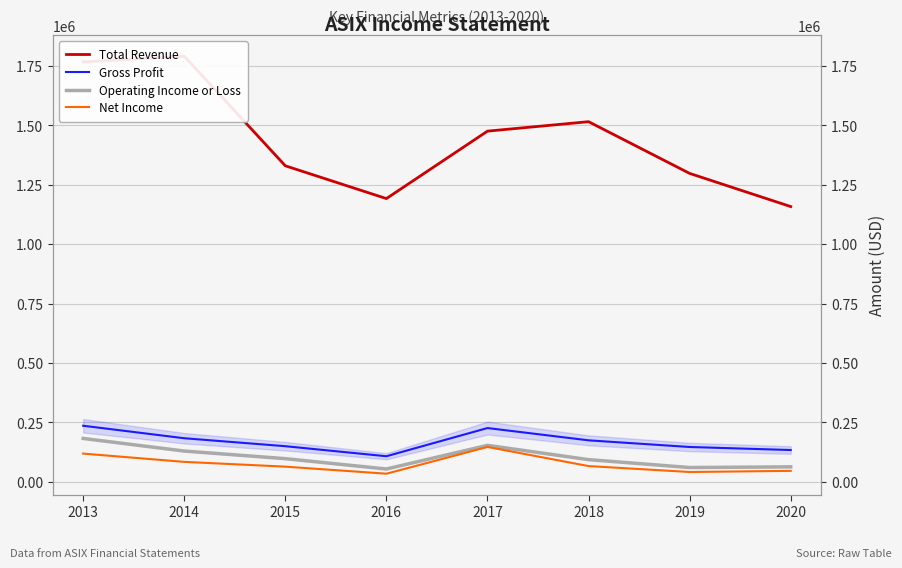

At which category is the sum across all series the highest?

2013